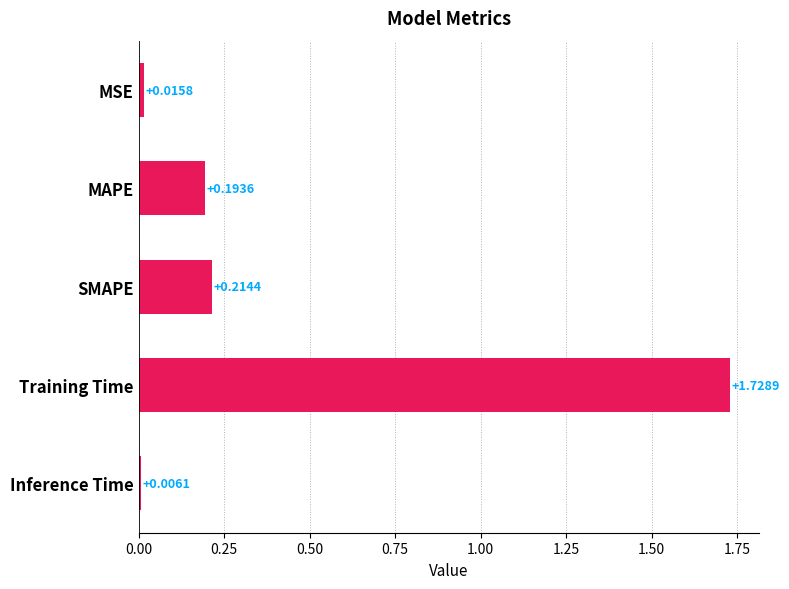

What is the label of the 1st bar from the top?

MSE